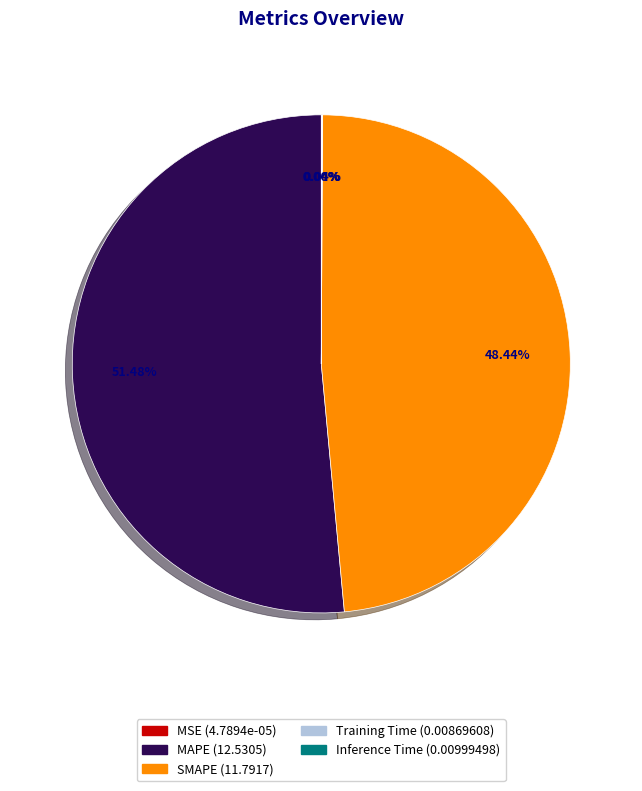

What is the majority slice?

MAPE